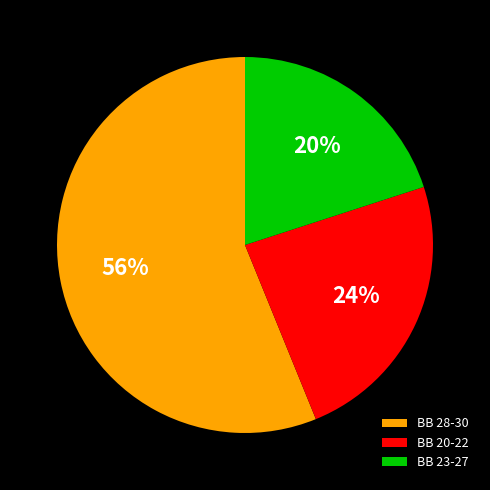

Approximately how many times larger is the value at BB 23-27 compared to BB 28-30?

0.4